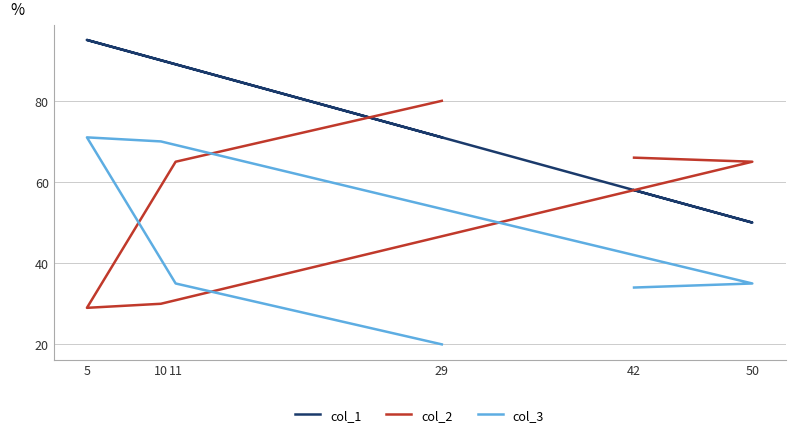

At 29, list the series in order from largest to smallest.

col_2, col_1, col_3